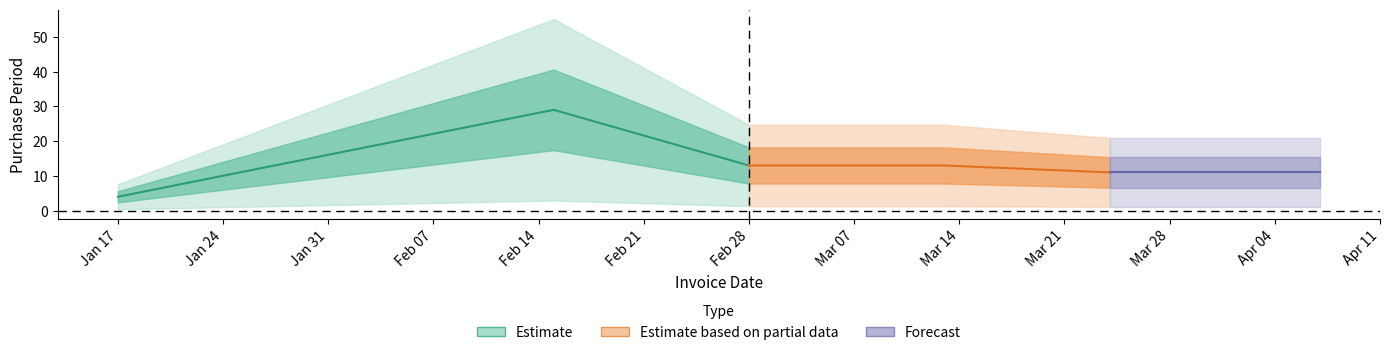

What position from the left is 2017-03-13?

4